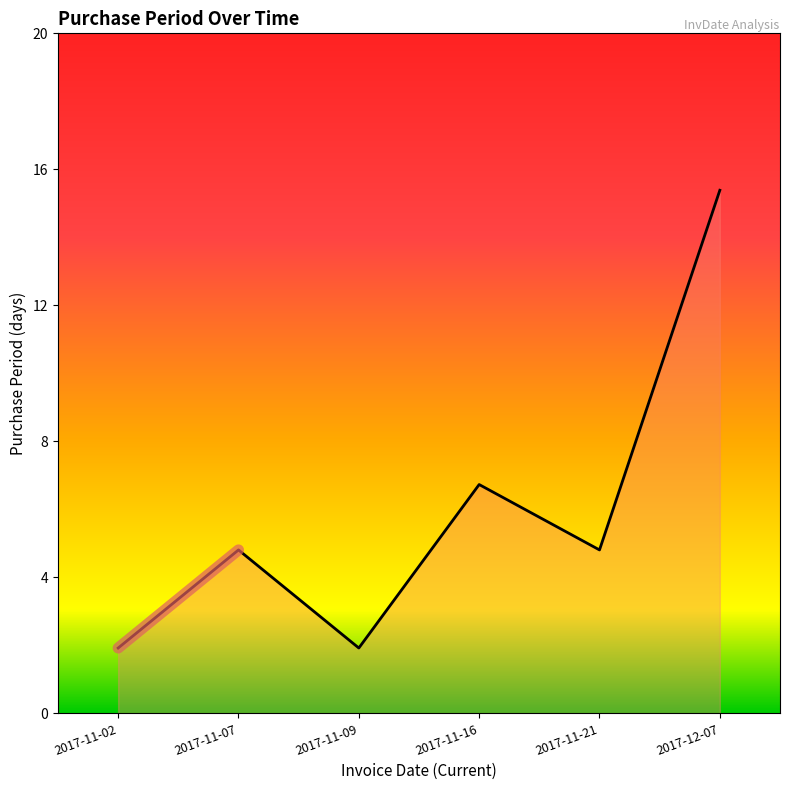

Is this an area chart (filled region under the line)?

Yes